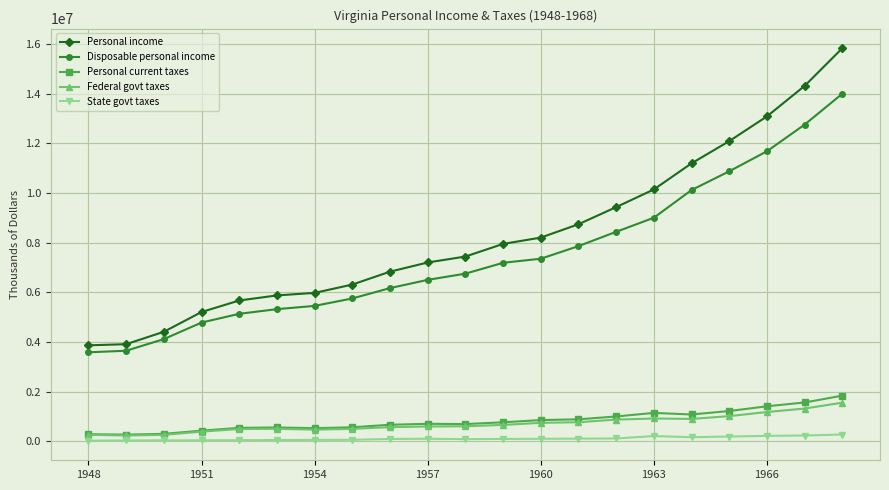

Which series has the largest range (max minus min)?

Personal income